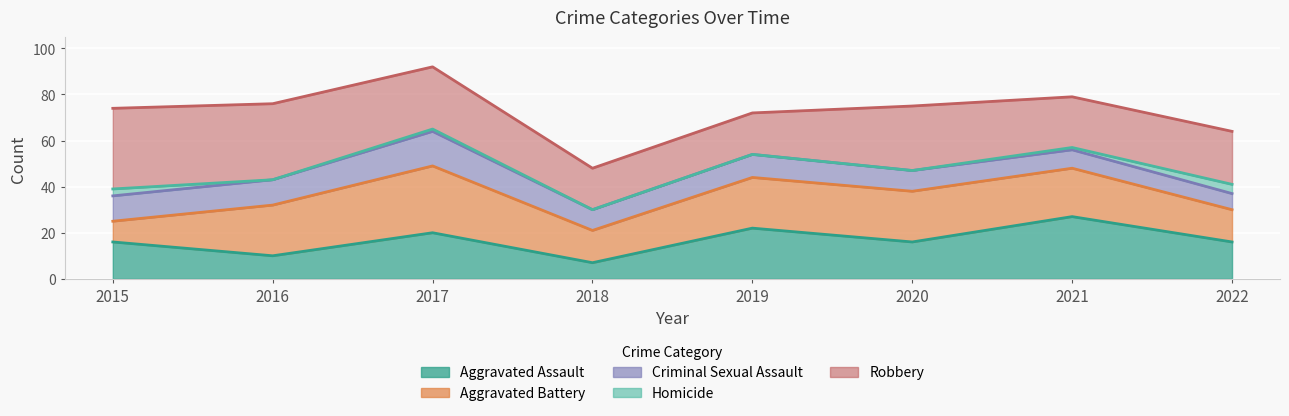

What is the value of the Robbery point at the 5th from the left?

18